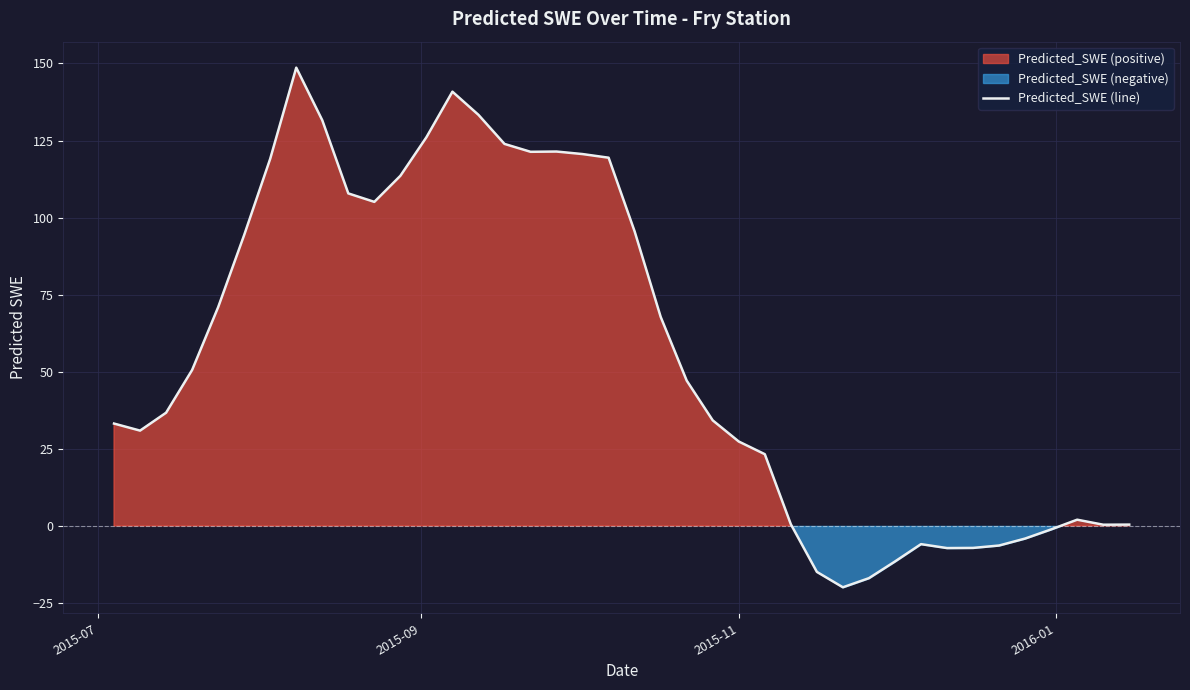

What is the difference between the second highest and minimum values?

160.7